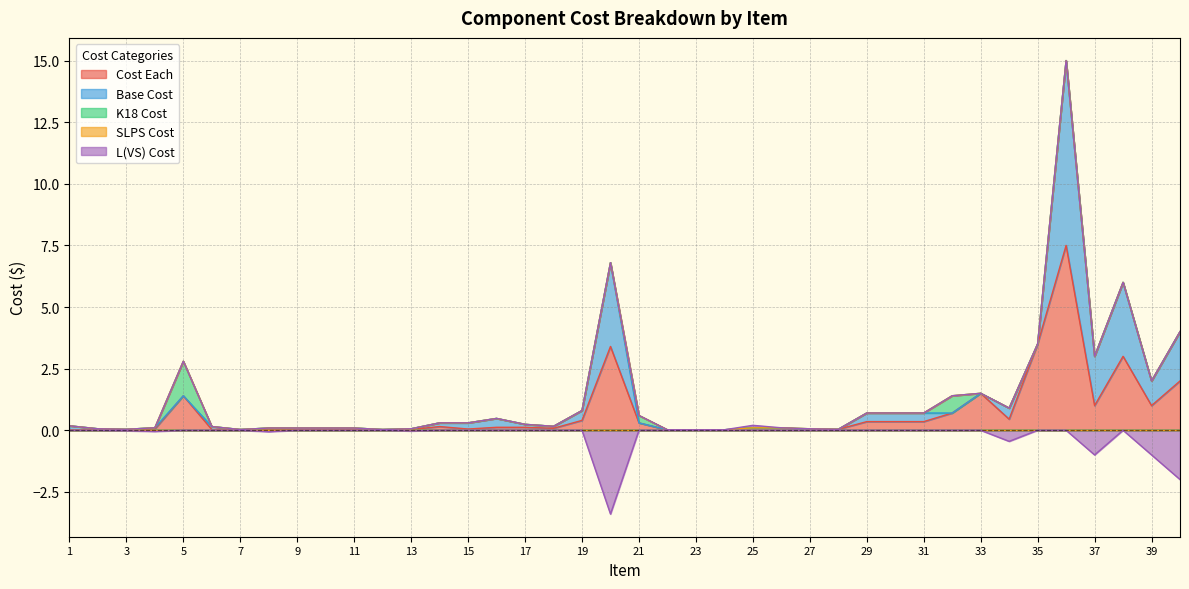

Is it true that SLPS Cost equals 0.0 at 4?

True